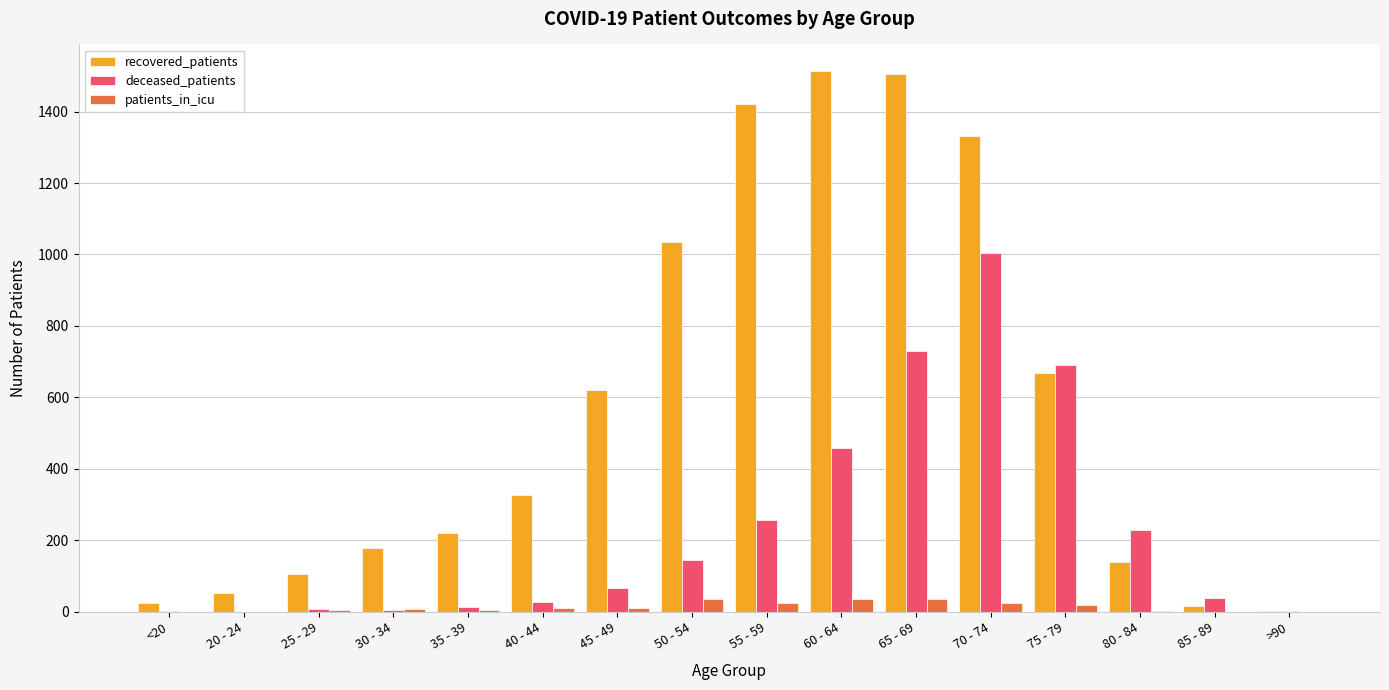

What is the sum of all deceased_patients values?

3682